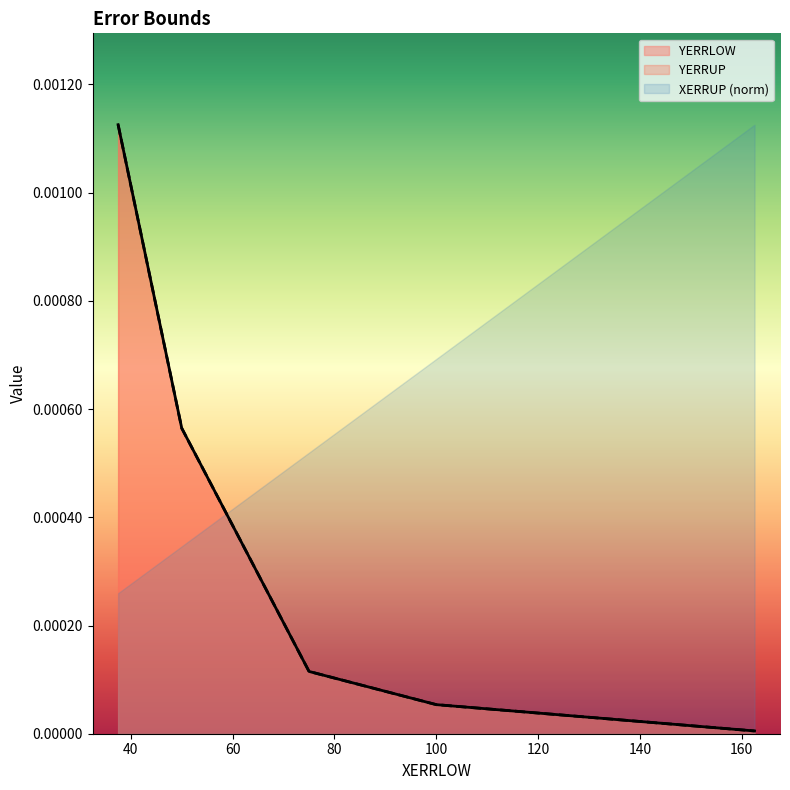

List the labels in order of YERRLOW value, largest first.

37.5, 50.0, 75.0, 100.0, 162.5